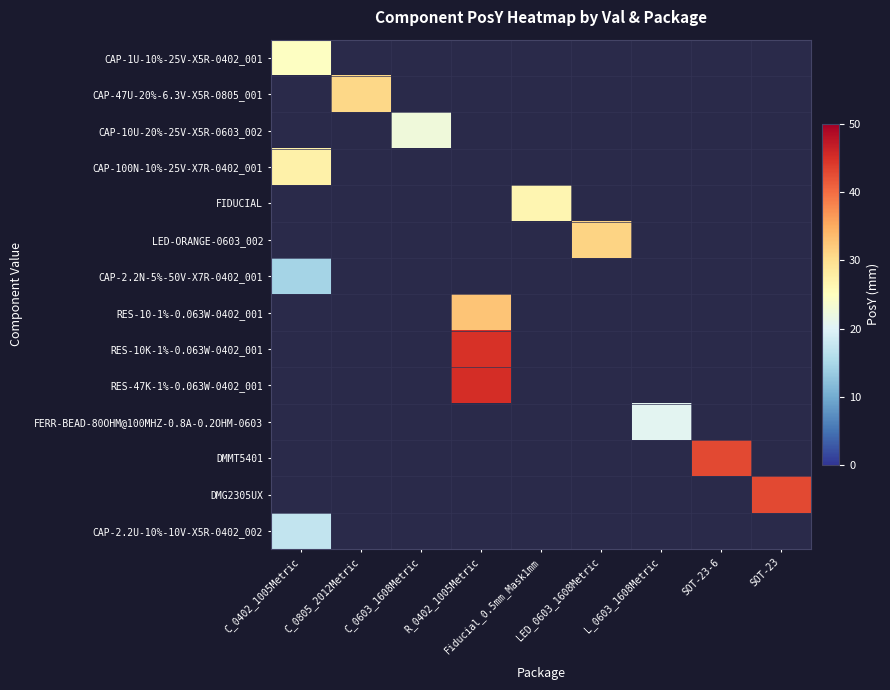

Count the number of categories in the chart.

9